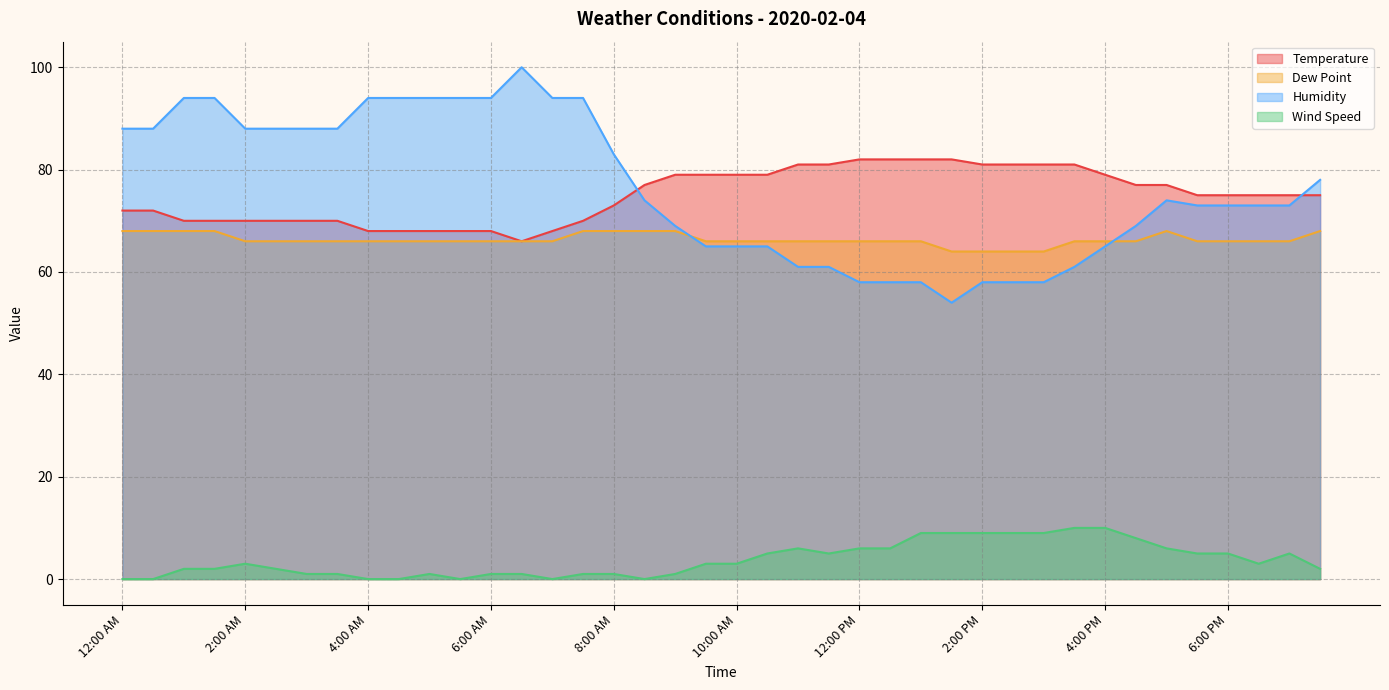

True or false: Humidity has a value of 65 at 10:00 AM.

True